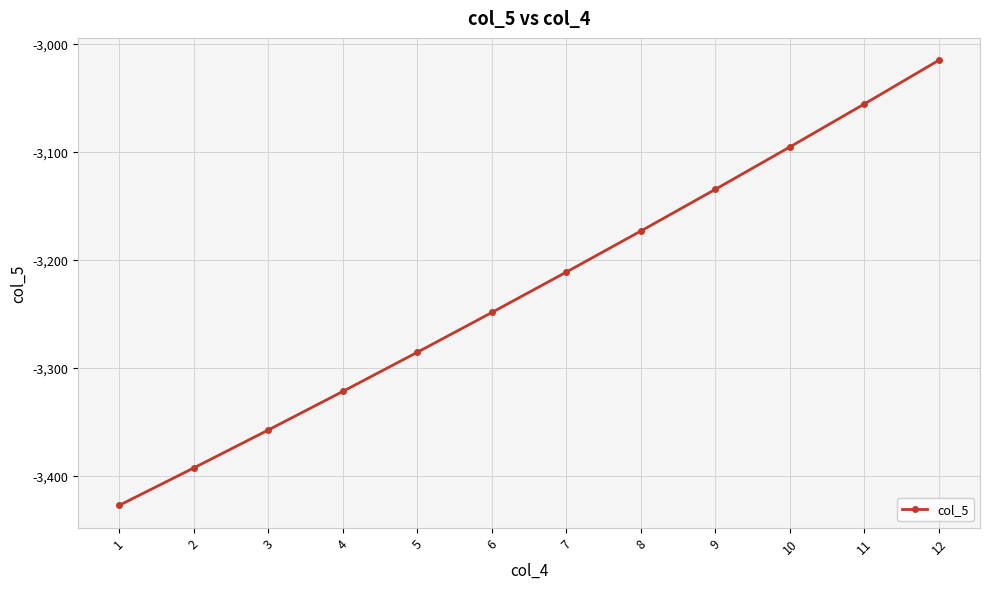

True or false: there are more than 2 points higher than both neighbors.

False